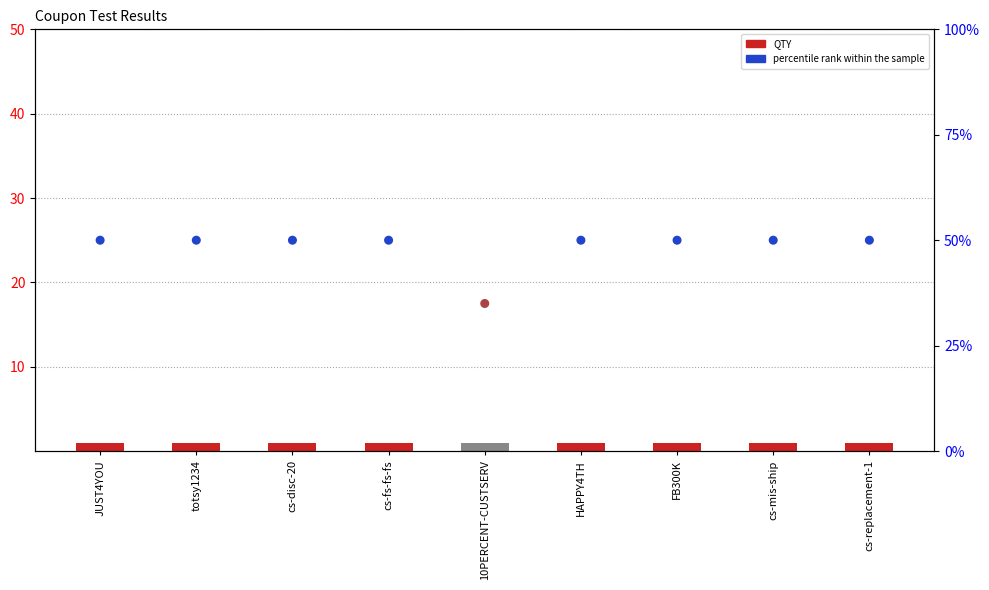

What is the total value across all series at totsy1234?

51